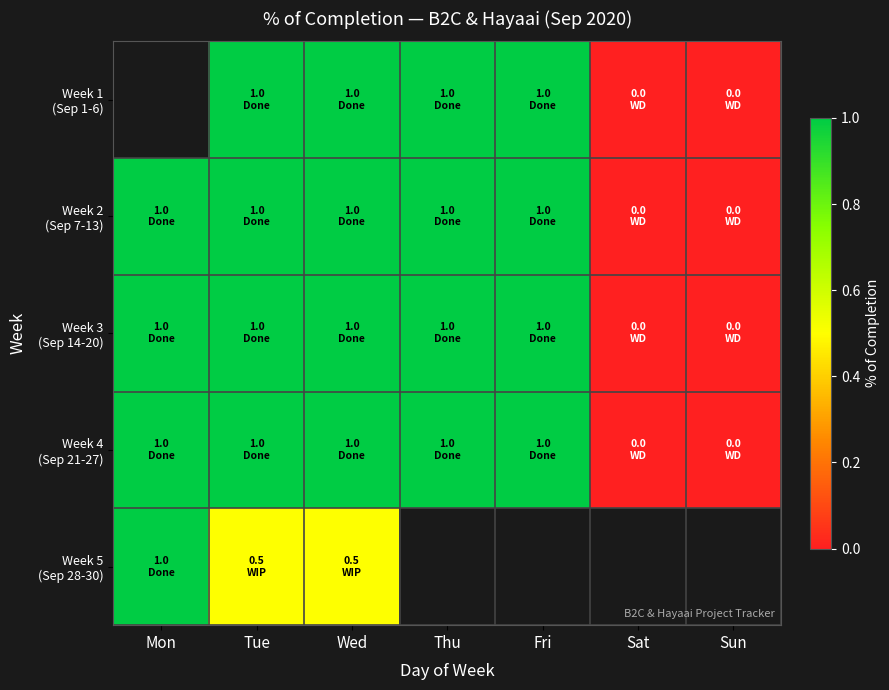

Which series has the largest range (max minus min)?

Week 2 (Sep 7-13)